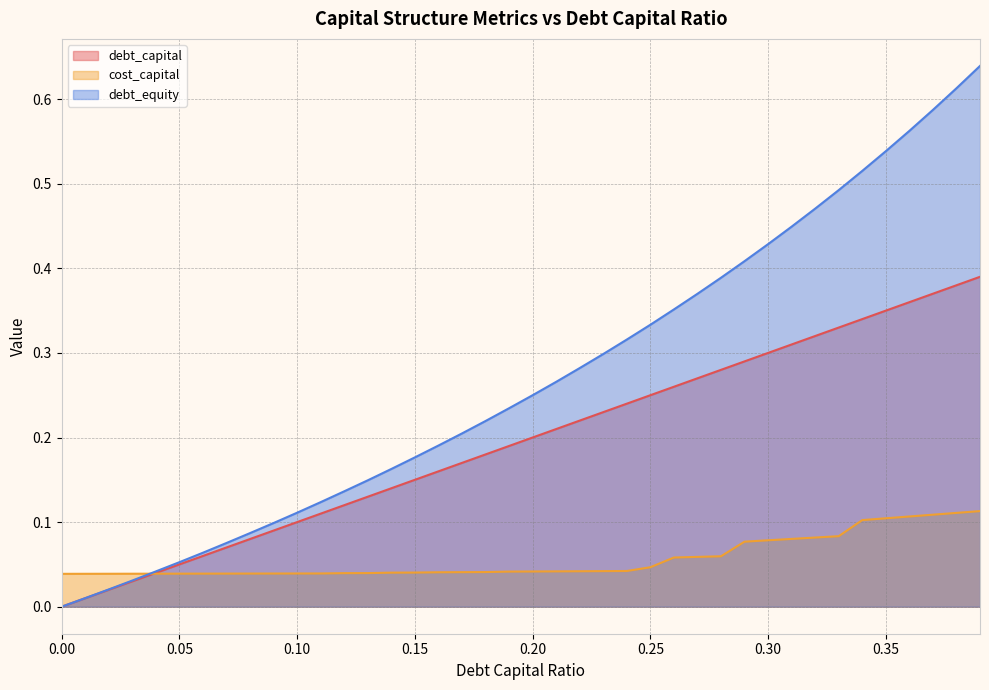

What is the average value of the cost_capital series?

0.1